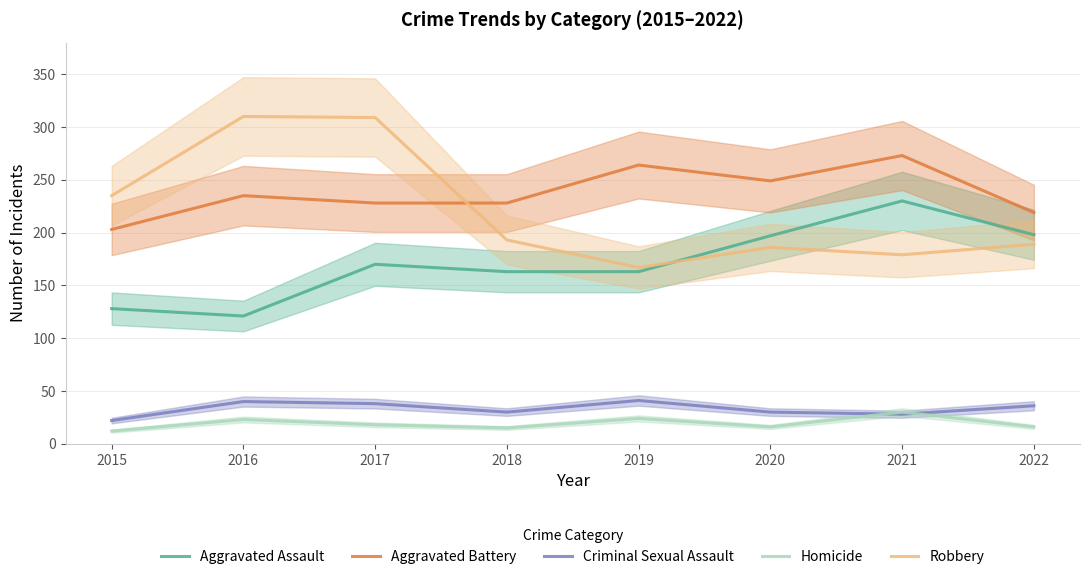

True or false: Aggravated Assault has more than 0 interior local peaks.

True